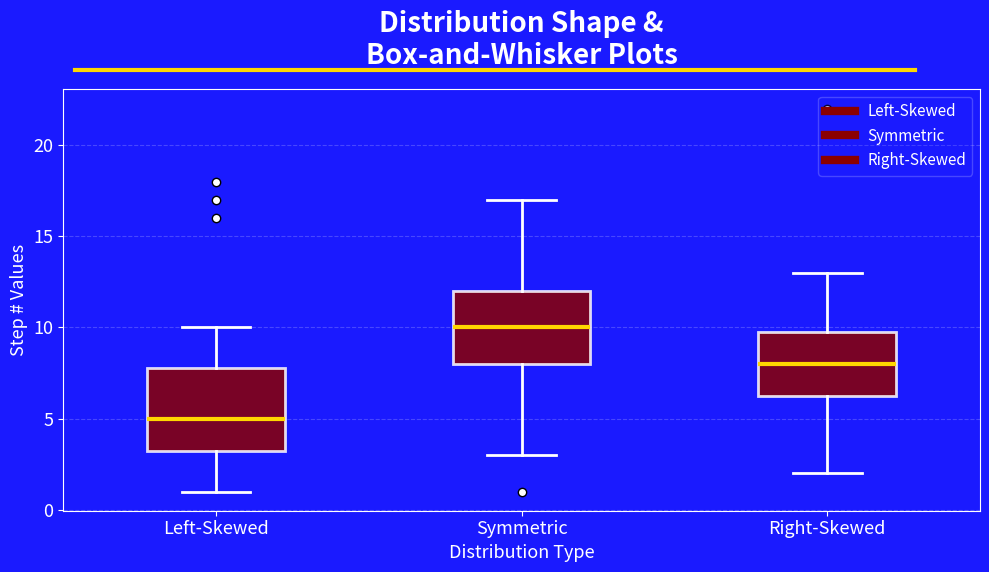

Where is the lower edge of the box for Right-Skewed on the y-axis? The values are not printed on the chart, so give them approximately, as read against the axis.

6.5